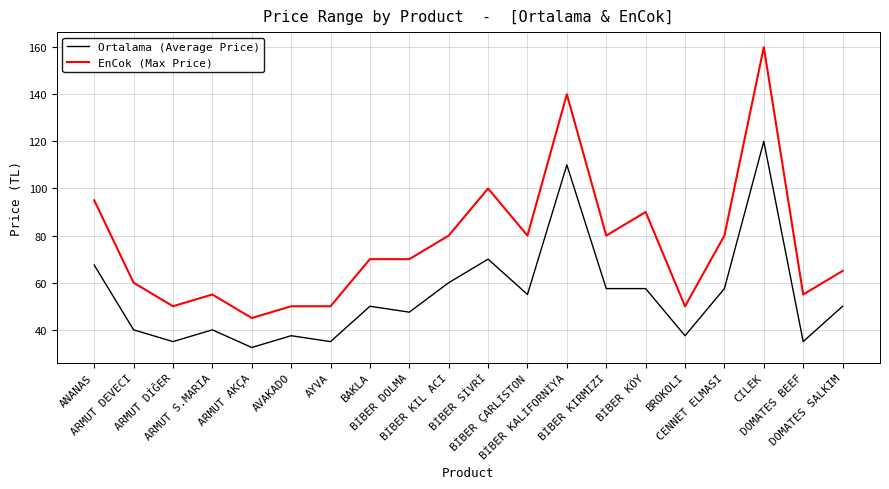

Is it true that Ortalama (Average Price) equals 16.5 at ARMUT S.MARIA?

False